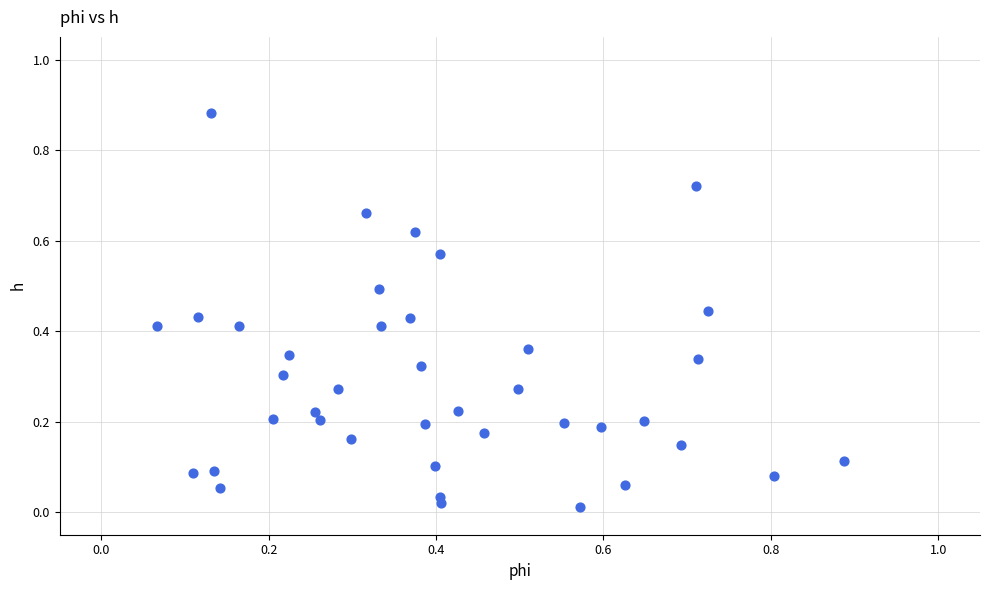

How many points are shown in the scatter plot?

40